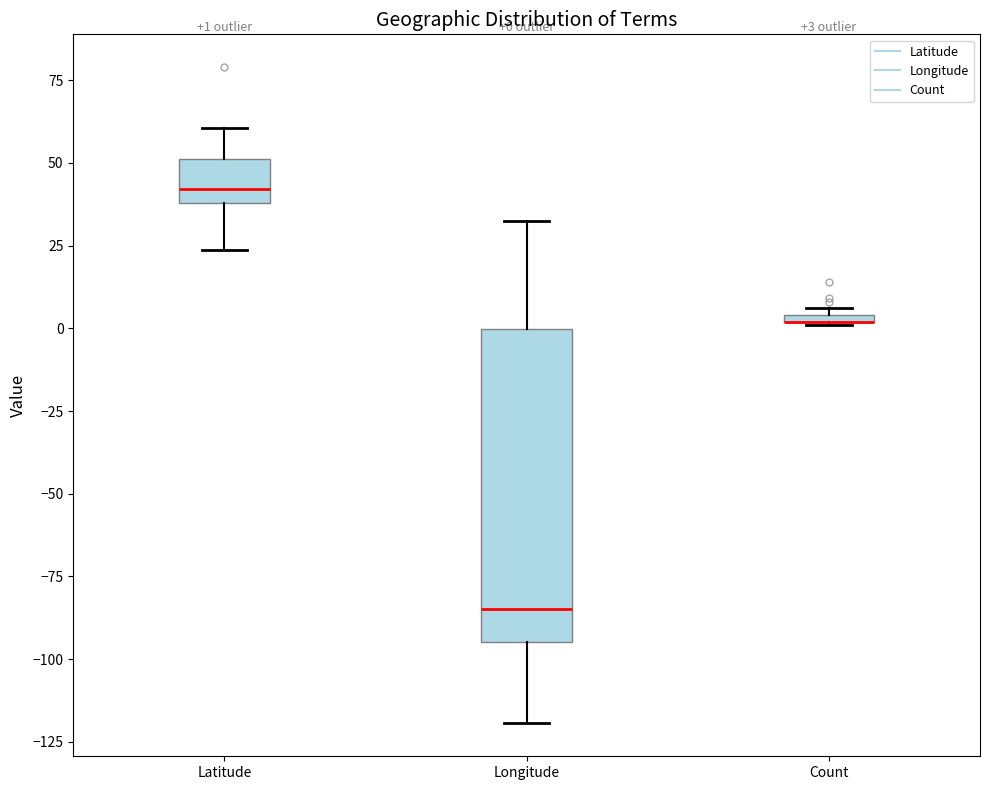

Comparing the boxes themselves (not the whiskers), which one is the tallest?

Longitude